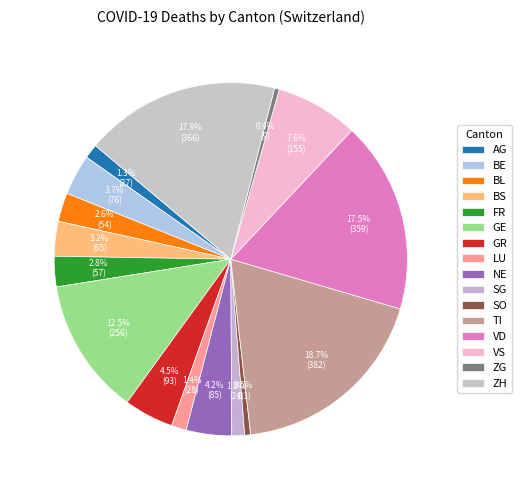

How many segments does this pie chart have?

16